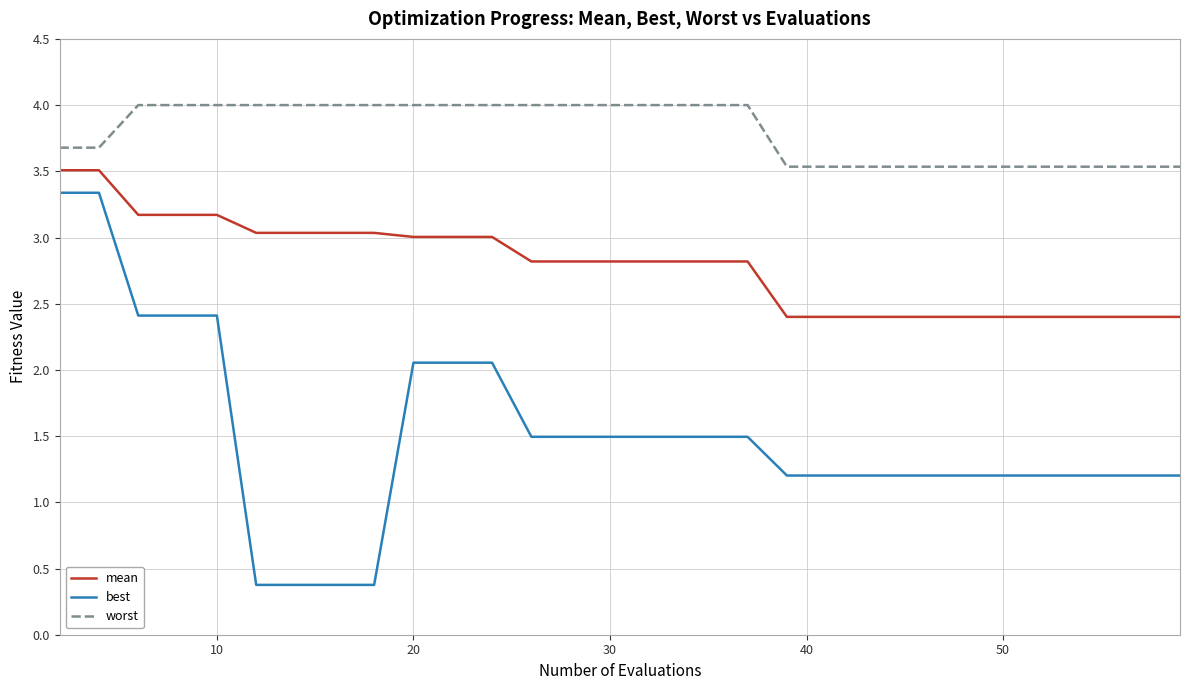

Which series has the largest range (max minus min)?

best